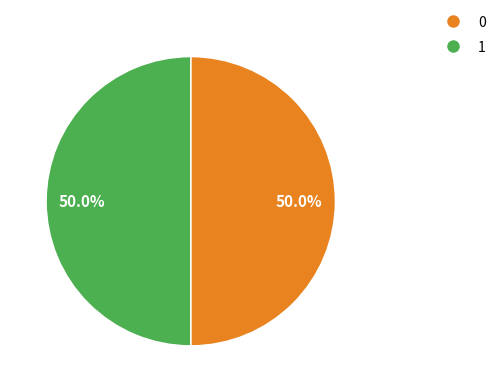

Approximately how many times larger is the value at 1 compared to 0?

1.0